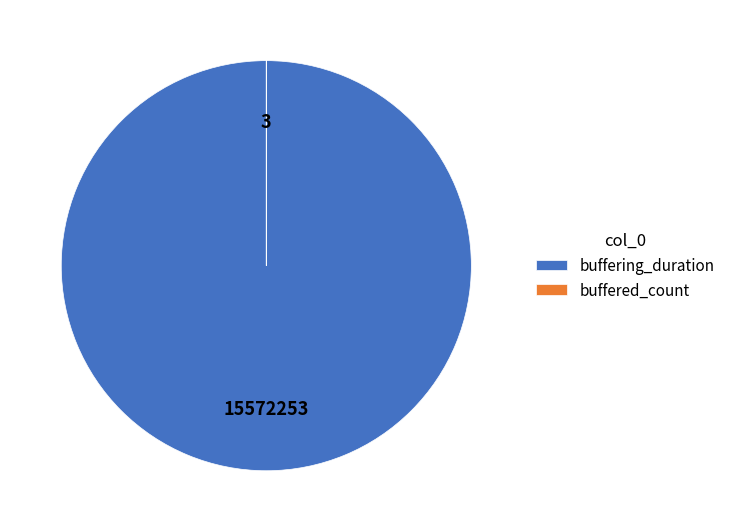

The buffering_duration slice represents 100% of the pie. True or false?

True